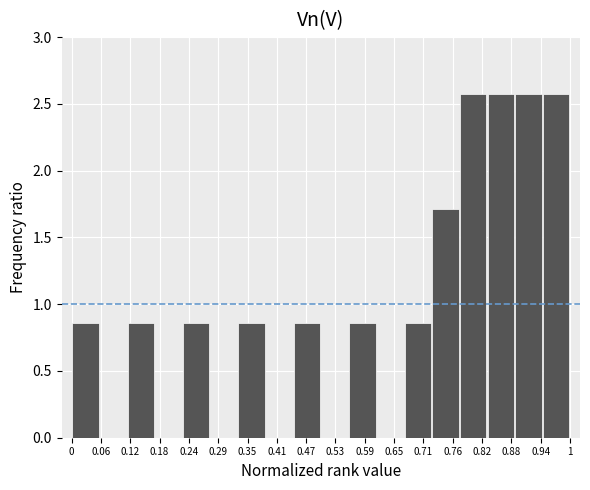

Reading left to right, transcribe this chart: for each bar, give the range it covers on the x-axis and its height. Neither the bar edges nor the heights are printed on the chart, so give them approximately, as read against the axes.

0.00 to 0.06: 0.85
0.06 to 0.11: 0
0.11 to 0.17: 0.85
0.17 to 0.22: 0
0.22 to 0.28: 0.85
0.28 to 0.33: 0
0.33 to 0.39: 0.85
0.39 to 0.44: 0
0.44 to 0.50: 0.85
0.50 to 0.56: 0
0.56 to 0.61: 0.85
0.61 to 0.67: 0
0.67 to 0.72: 0.85
0.72 to 0.78: 1.70
0.78 to 0.83: 2.55
0.83 to 0.89: 2.55
0.89 to 0.94: 2.55
0.94 to 1.00: 2.55